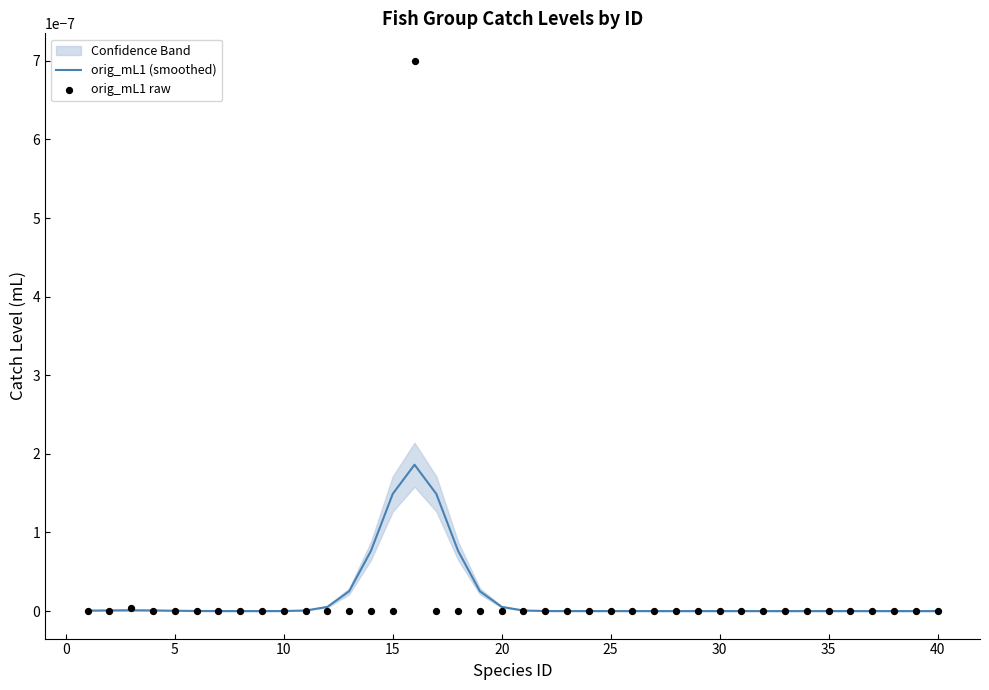

Which series contains the lowest Y value?

orig_mL1 (smoothed)